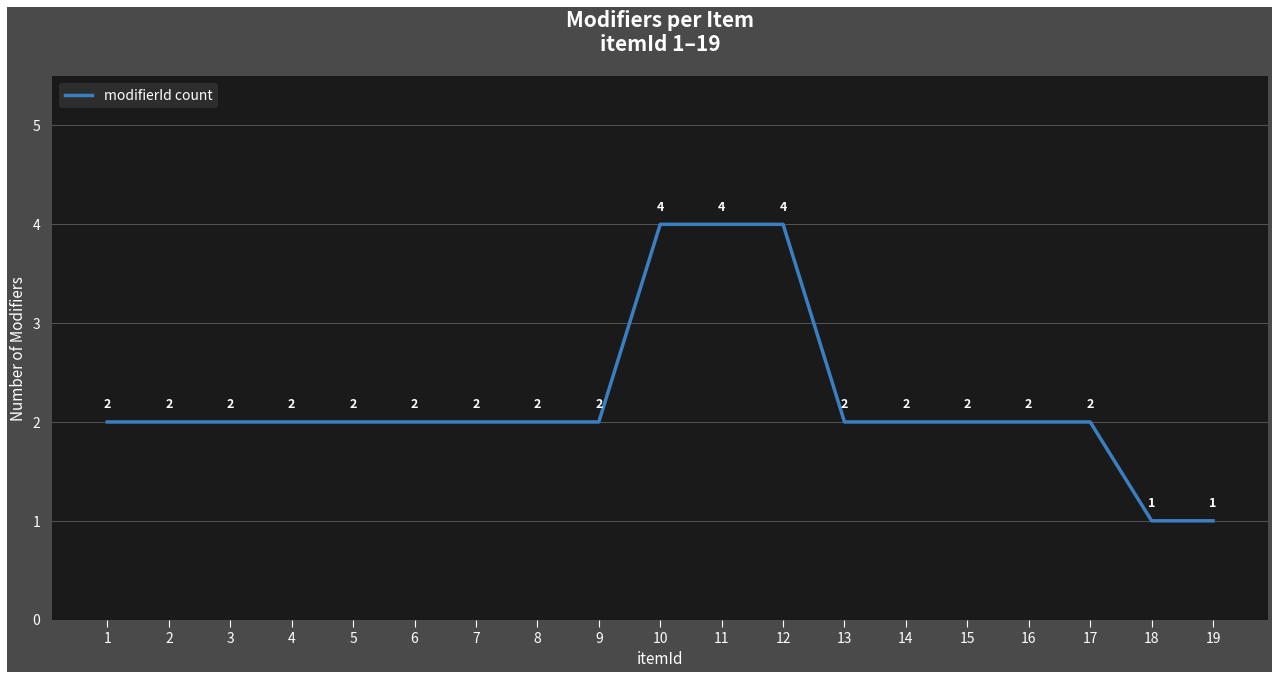

Does the chart have visible grid lines?

Yes